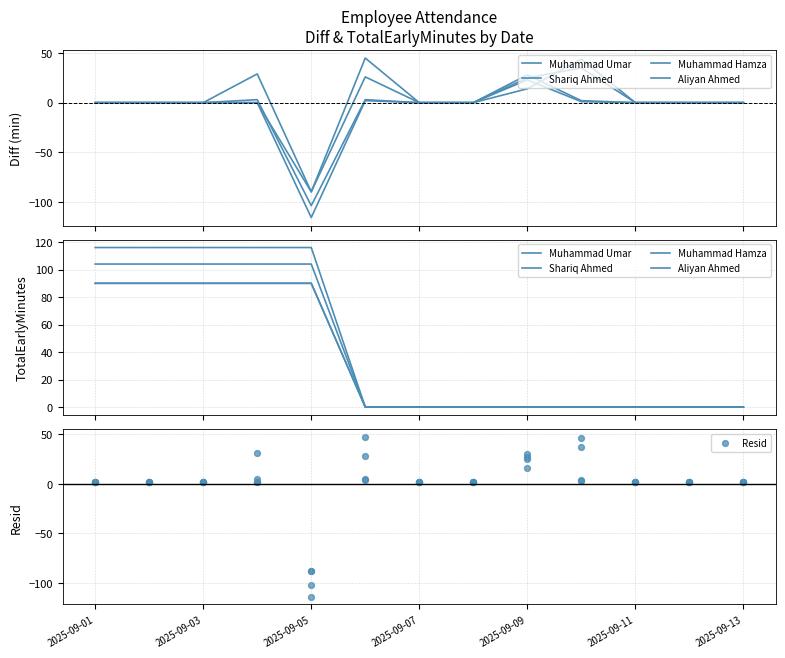

Which series has the widest spread of Y values?

Muhammad Hamza